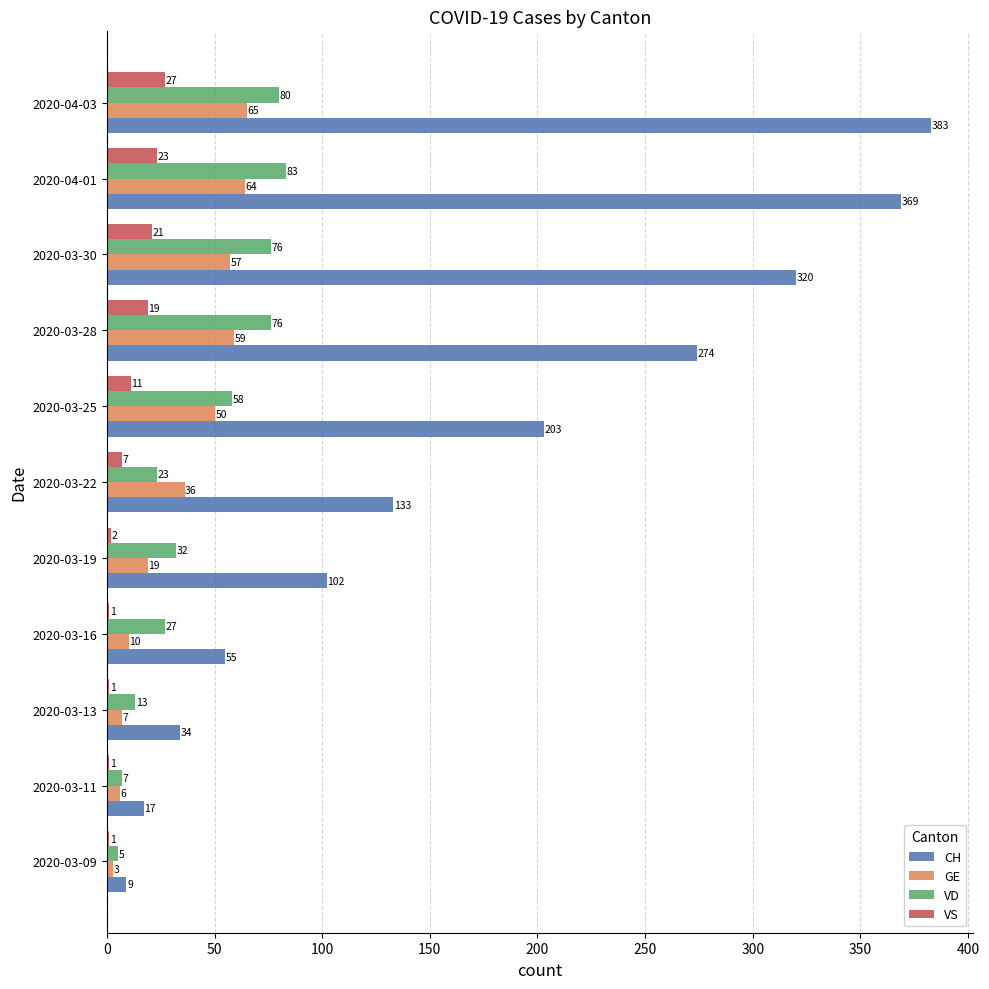

At which label is VS closest to 14?

2020-03-25